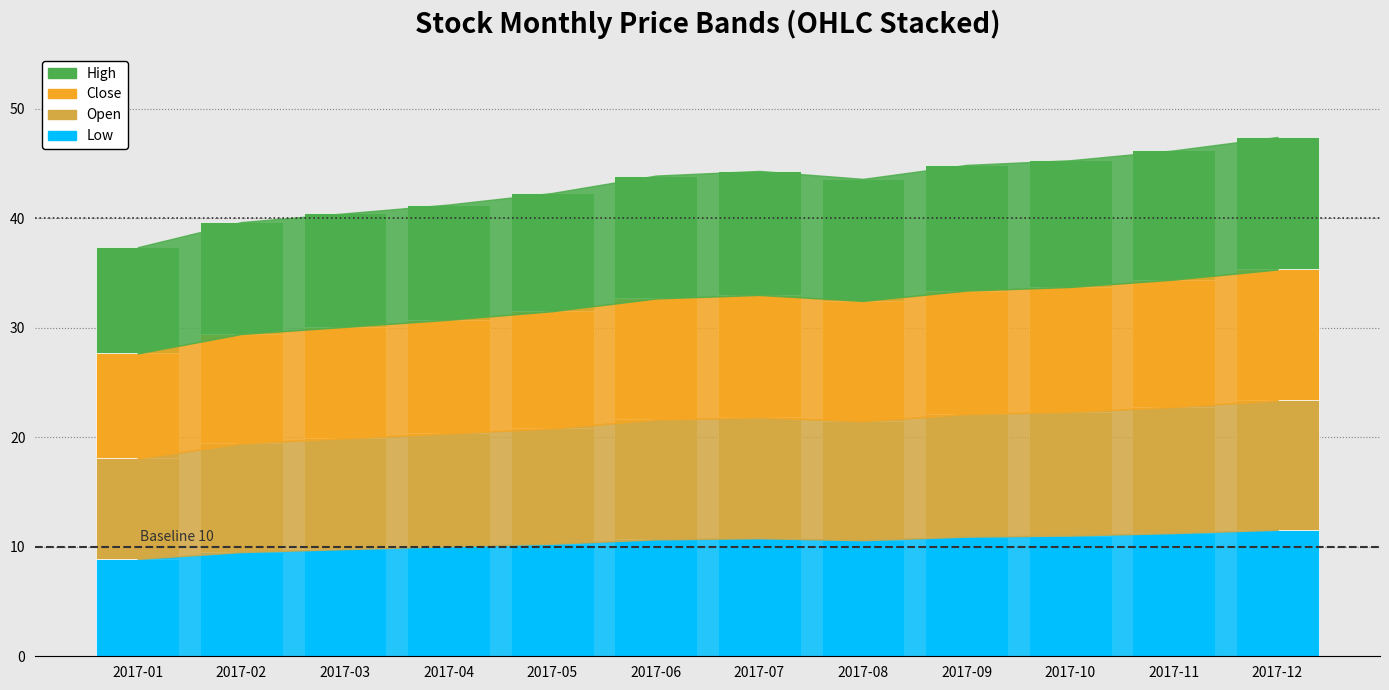

What are all the series names shown in the legend?

High, Close, Open, Low